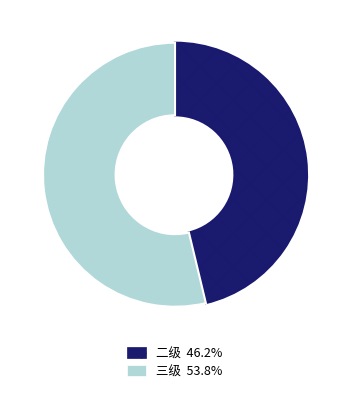

Is there a majority slice in this chart?

Yes